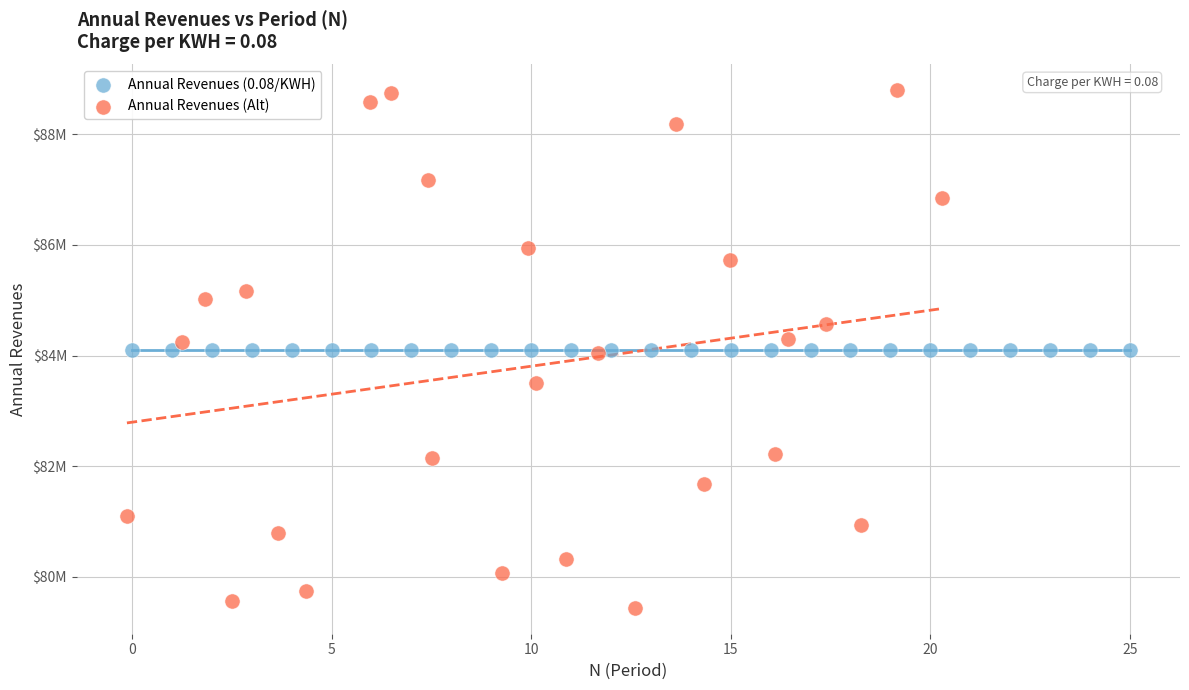

What are all the series names shown in the legend?

Annual Revenues (0.08/KWH), Annual Revenues (Alt)